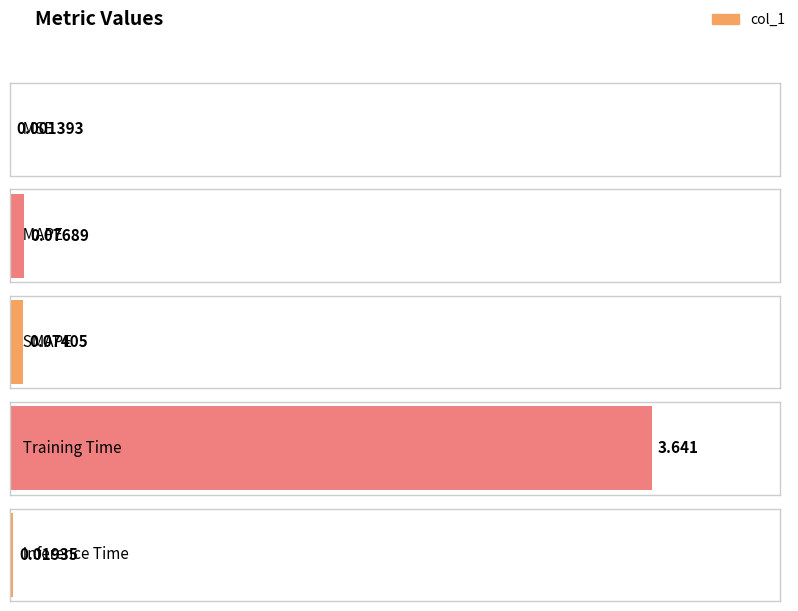

List the labels in order of value, largest first.

Training Time, MAPE, SMAPE, Inference Time, MSE